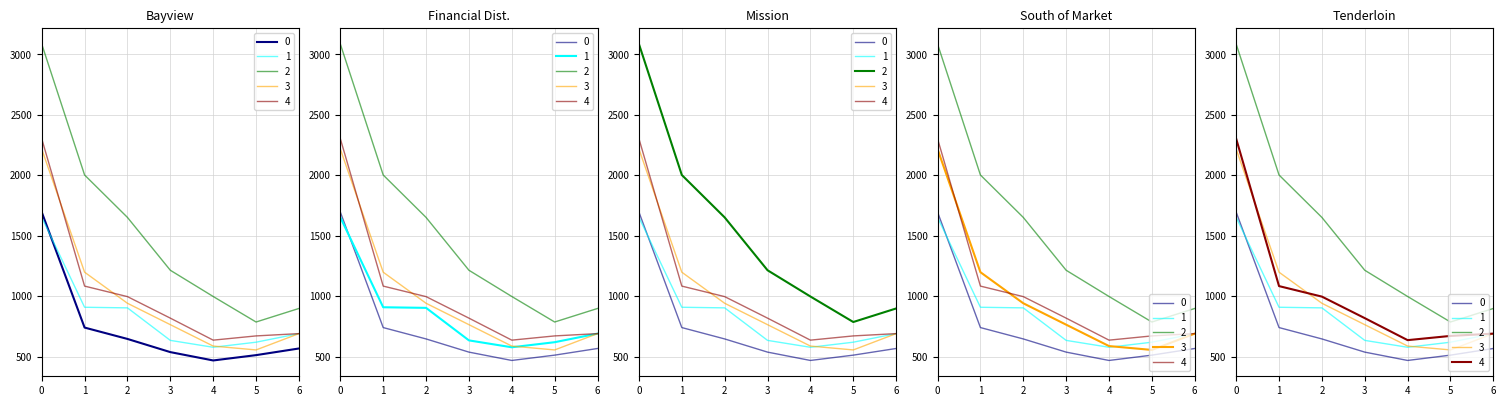

The Mission series shows 247 at 3. True or false?

False